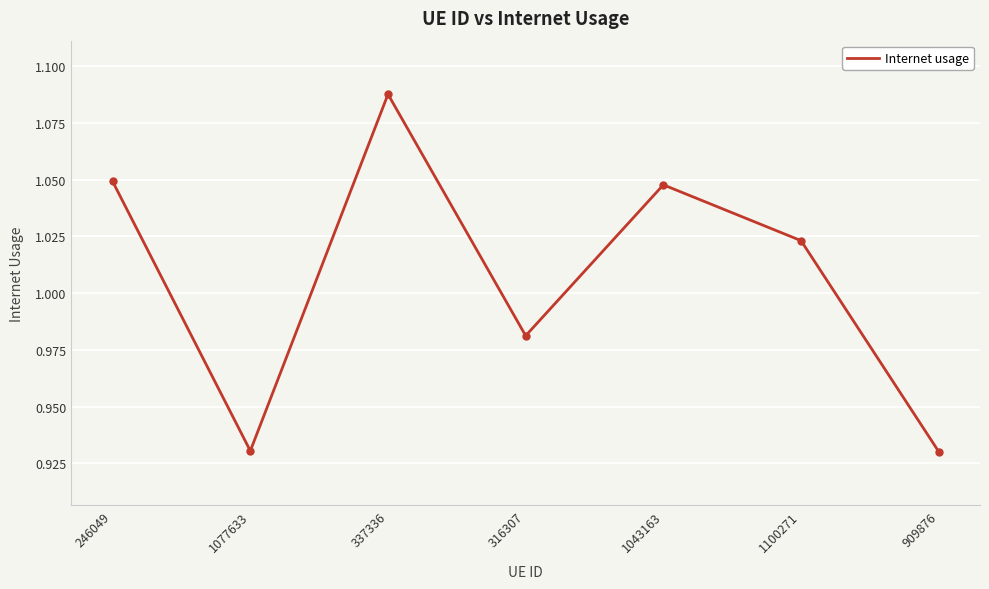

What is the change in value from 316307 to 909876?

-0.1